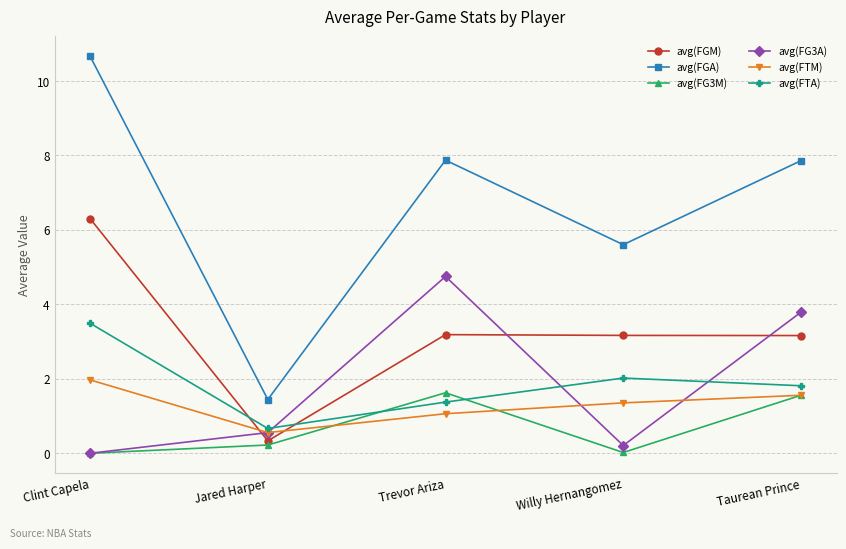

What is the average value of the avg(FG3A) series?

1.9